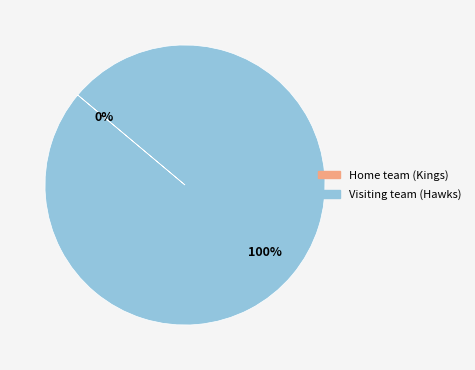

The Visiting team (Hawks) slice represents 99% of the pie. True or false?

False